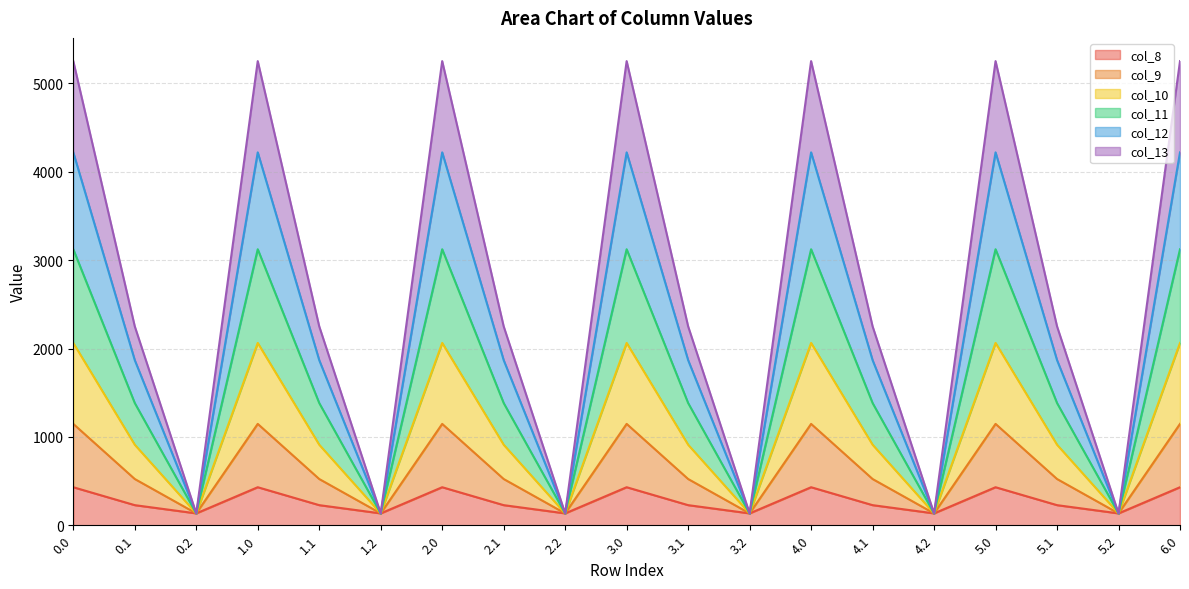

True or false: col_12 and col_8 cross at least once.

False